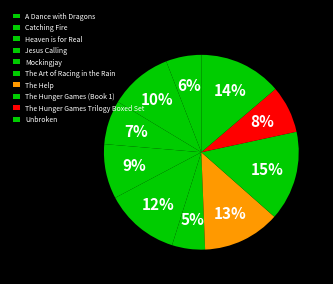

Is the sum of Heaven is for Real and Jesus Calling greater than half?

No